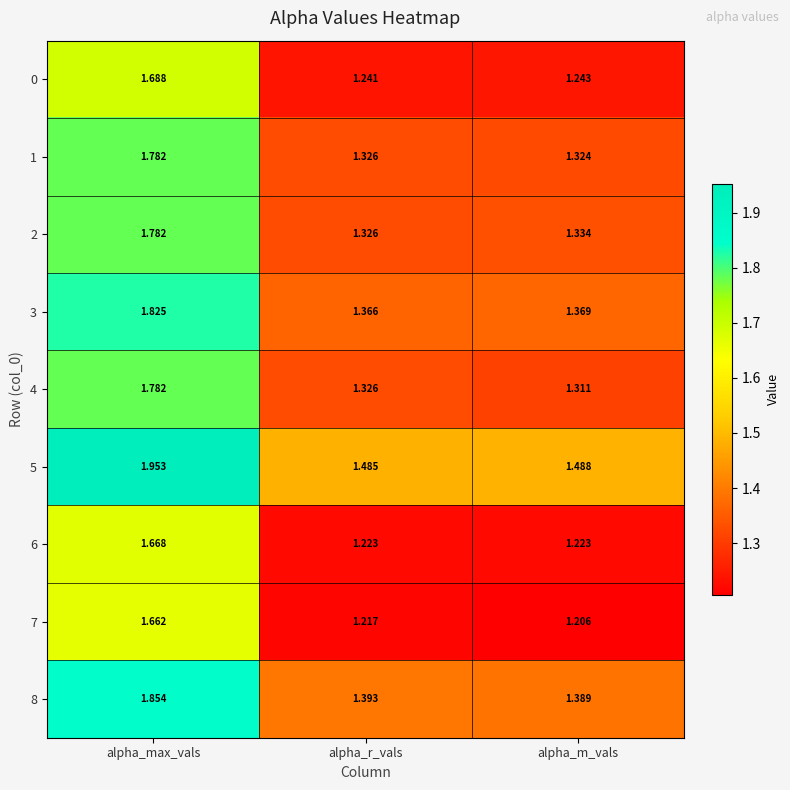

Which category has the highest value across all series?

alpha_max_vals